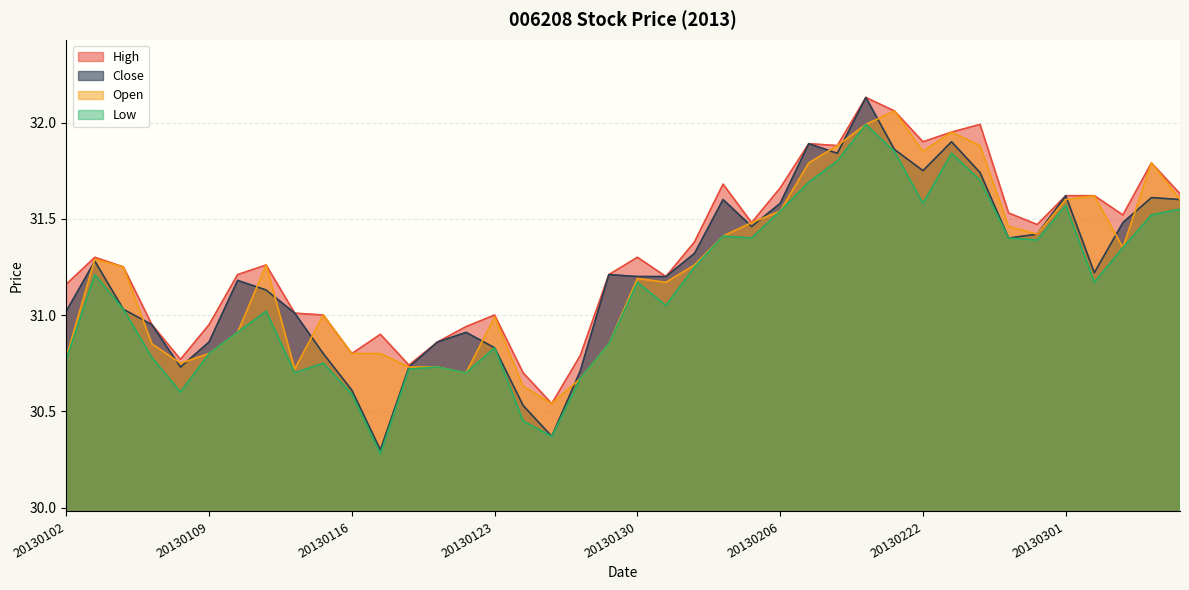

Reading right to left, list all the values displayed in this chart.

High: 20130307=31.6	20130306=31.8	20130305=31.5	20130304=31.6	20130301=31.6	20130227=31.5	20130226=31.5	20130225=32.0	20130223=31.9	20130222=31.9	20130221=32.1	20130220=32.1	20130219=31.9	20130218=31.9	20130206=31.7	20130205=31.5	20130204=31.7	20130201=31.4	20130131=31.2	20130130=31.3	20130129=31.2	20130128=30.8	20130125=30.5	20130124=30.7	20130123=31.0	20130122=30.9	20130121=30.9	20130118=30.7	20130117=30.9	20130116=30.8	20130115=31.0	20130114=31.0	20130111=31.3	20130110=31.2	20130109=30.9	20130108=30.8	20130107=30.9	20130104=31.2	20130103=31.3	20130102=31.2
Close: 20130307=31.6	20130306=31.6	20130305=31.5	20130304=31.2	20130301=31.6	20130227=31.4	20130226=31.4	20130225=31.7	20130223=31.9	20130222=31.8	20130221=31.9	20130220=32.1	20130219=31.8	20130218=31.9	20130206=31.6	20130205=31.5	20130204=31.6	20130201=31.3	20130131=31.2	20130130=31.2	20130129=31.2	20130128=30.7	20130125=30.4	20130124=30.5	20130123=30.8	20130122=30.9	20130121=30.9	20130118=30.7	20130117=30.3	20130116=30.6	20130115=30.8	20130114=31.0	20130111=31.1	20130110=31.2	20130109=30.9	20130108=30.7	20130107=30.9	20130104=31.0	20130103=31.3	20130102=31.0
Open: 20130307=31.6	20130306=31.8	20130305=31.4	20130304=31.6	20130301=31.6	20130227=31.4	20130226=31.5	20130225=31.9	20130223=31.9	20130222=31.9	20130221=32.1	20130220=32.0	20130219=31.9	20130218=31.8	20130206=31.5	20130205=31.5	20130204=31.4	20130201=31.3	20130131=31.2	20130130=31.2	20130129=30.9	20130128=30.7	20130125=30.5	20130124=30.6	20130123=31.0	20130122=30.7	20130121=30.7	20130118=30.7	20130117=30.8	20130116=30.8	20130115=31.0	20130114=30.7	20130111=31.3	20130110=30.9	20130109=30.8	20130108=30.8	20130107=30.9	20130104=31.2	20130103=31.3	20130102=30.8
Low: 20130307=31.6	20130306=31.5	20130305=31.4	20130304=31.2	20130301=31.6	20130227=31.4	20130226=31.4	20130225=31.7	20130223=31.8	20130222=31.6	20130221=31.9	20130220=32.0	20130219=31.8	20130218=31.7	20130206=31.5	20130205=31.4	20130204=31.4	20130201=31.2	20130131=31.1	20130130=31.2	20130129=30.9	20130128=30.7	20130125=30.4	20130124=30.4	20130123=30.8	20130122=30.7	20130121=30.7	20130118=30.7	20130117=30.3	20130116=30.6	20130115=30.8	20130114=30.7	20130111=31.0	20130110=30.9	20130109=30.8	20130108=30.6	20130107=30.8	20130104=31.0	20130103=31.2	20130102=30.8